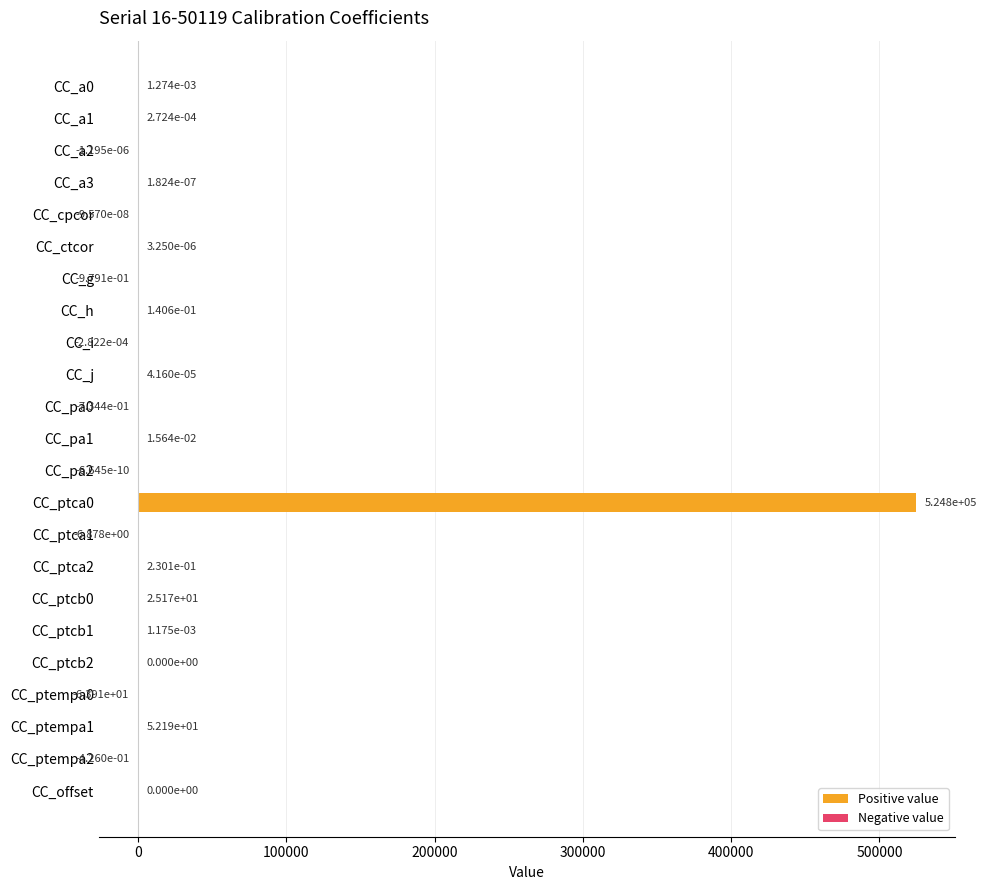

How many data points does each series have?

23